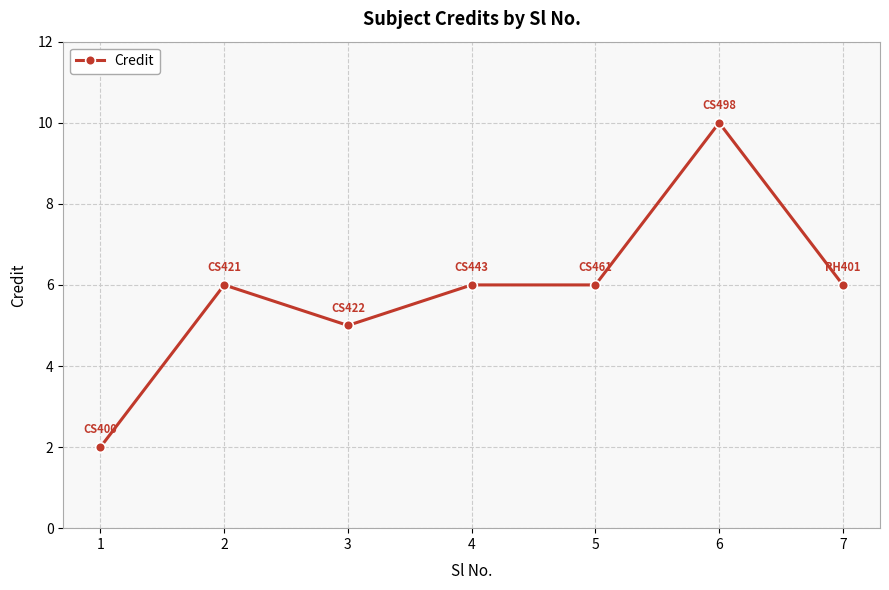

Approximately how many times larger is the value at 4 compared to 5?

1.0